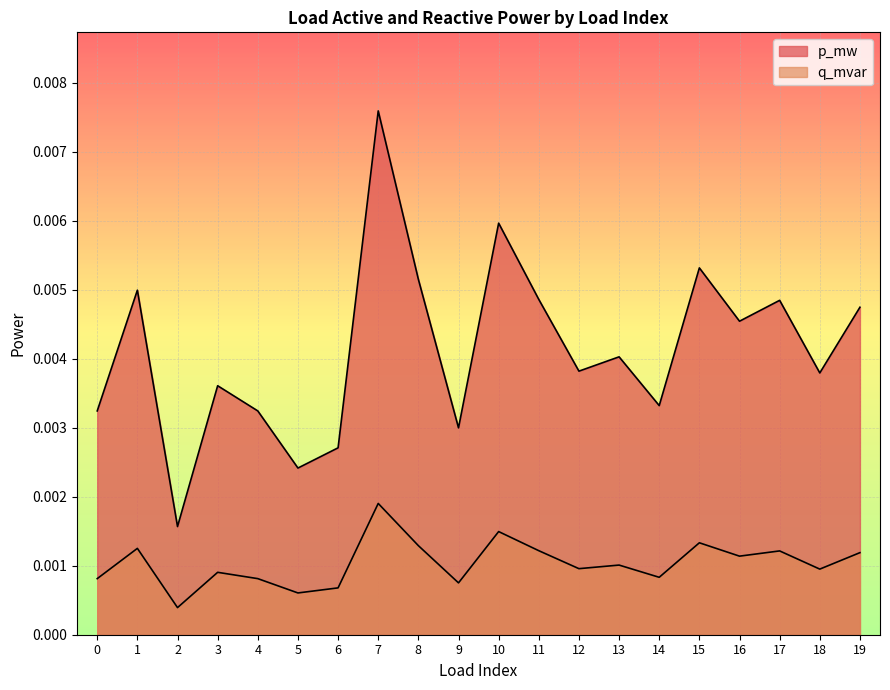

How many interior local valleys does the q_mvar series have?

7